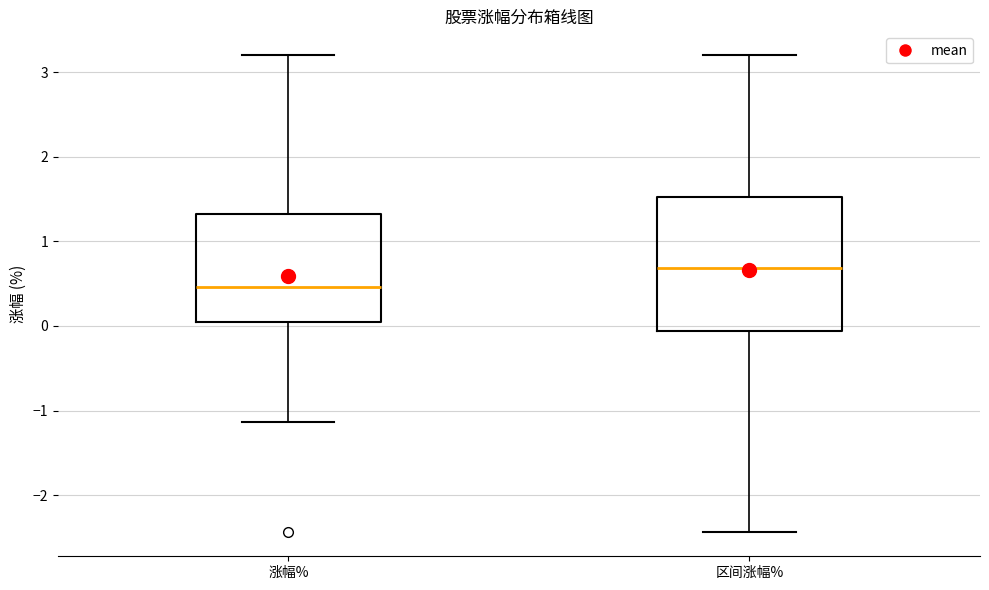

Reading left to right, read every box against the y-axis: the position of its median line, the range the box covers, and the ends of its whiskers. The values are not printed on the chart, so give them approximately, as read against the axis.

涨幅%: median 0.5, box 0.0 to 1.3, whiskers -1.1 to 3.2
区间涨幅%: median 0.7, box -0.1 to 1.5, whiskers -2.4 to 3.2